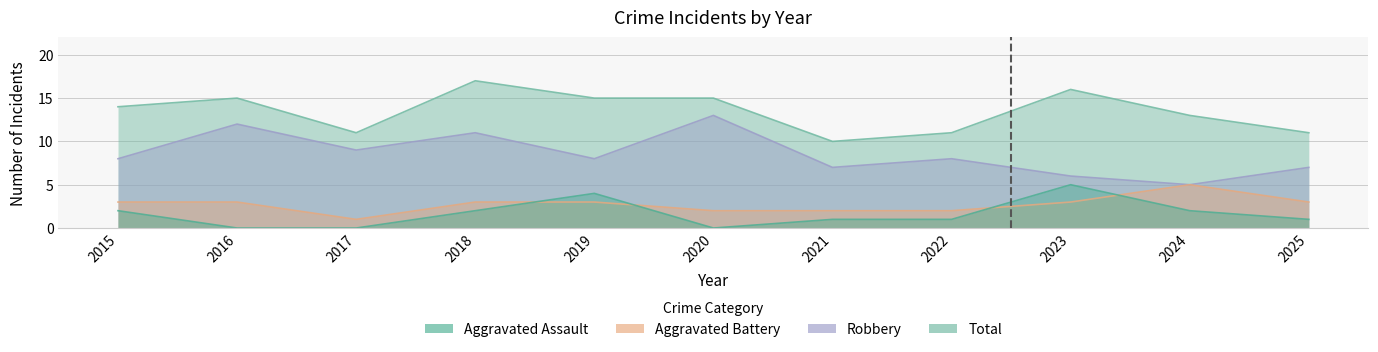

How many lines are shown in the chart?

4